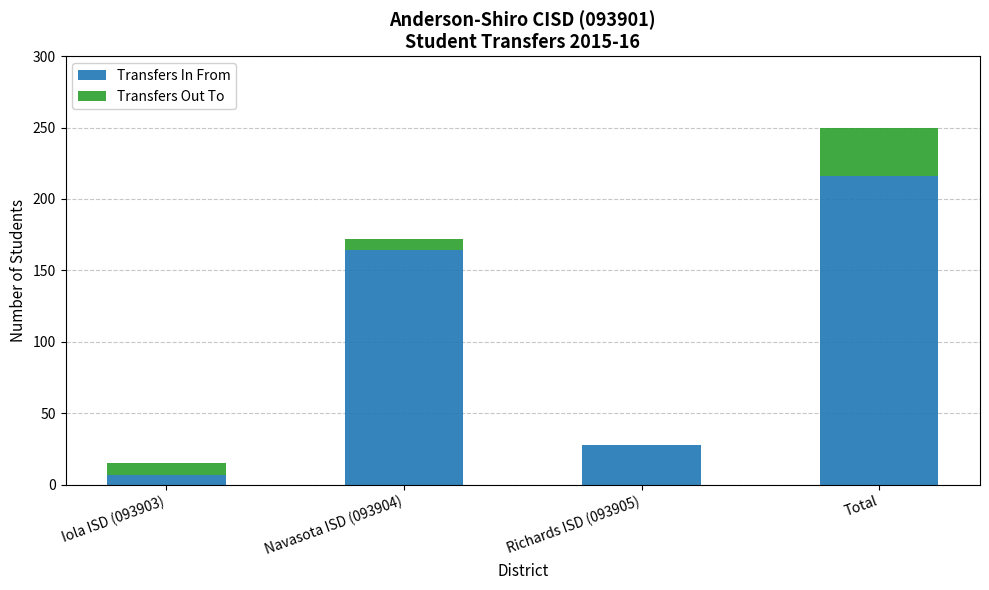

What is the sum of the Transfers In From values at Total and Richards ISD (093905)?

244